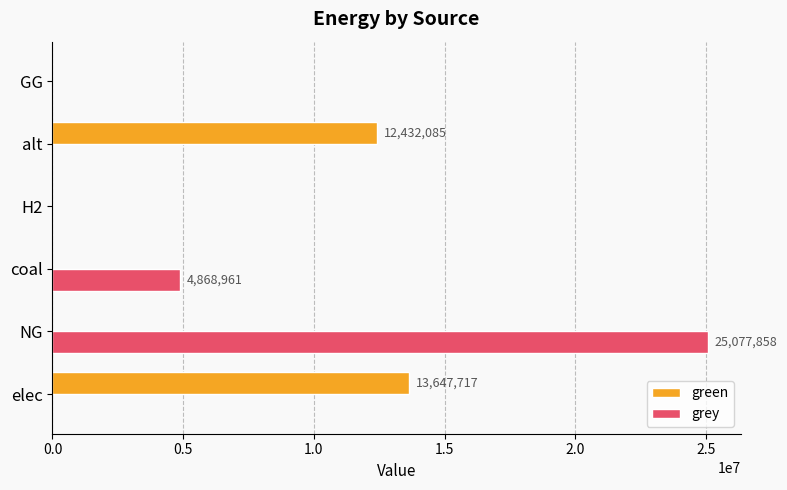

Where is green nearest to the value 6823858?

alt